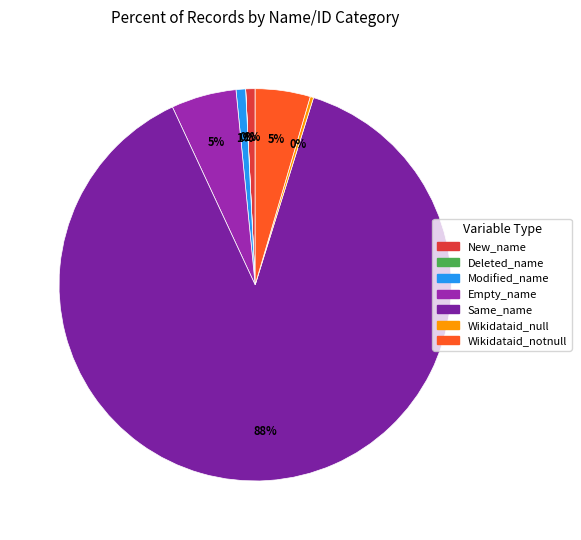

What is the change in value from Deleted_name to Modified_name?

+746